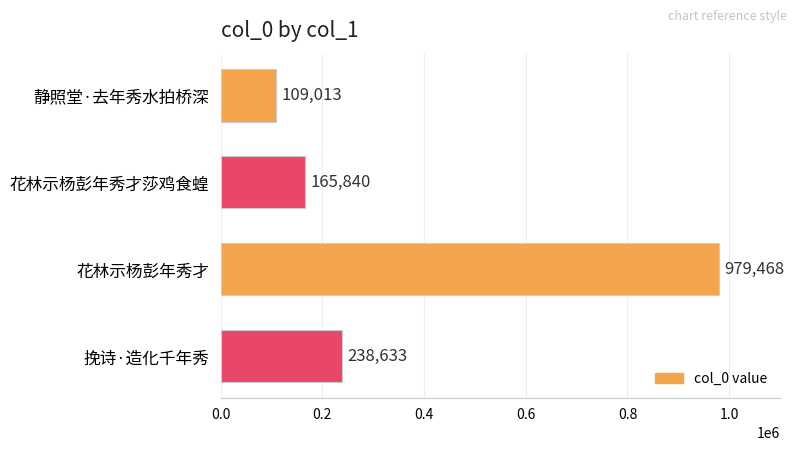

Rank the categories by value from lowest to highest.

静照堂·去年秀水拍桥深, 花林示杨彭年秀才莎鸡食蝗, 挽诗·造化千年秀, 花林示杨彭年秀才